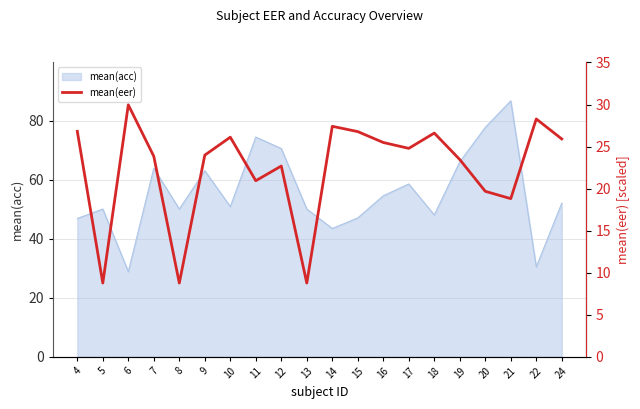

How many lines are shown in the chart?

1